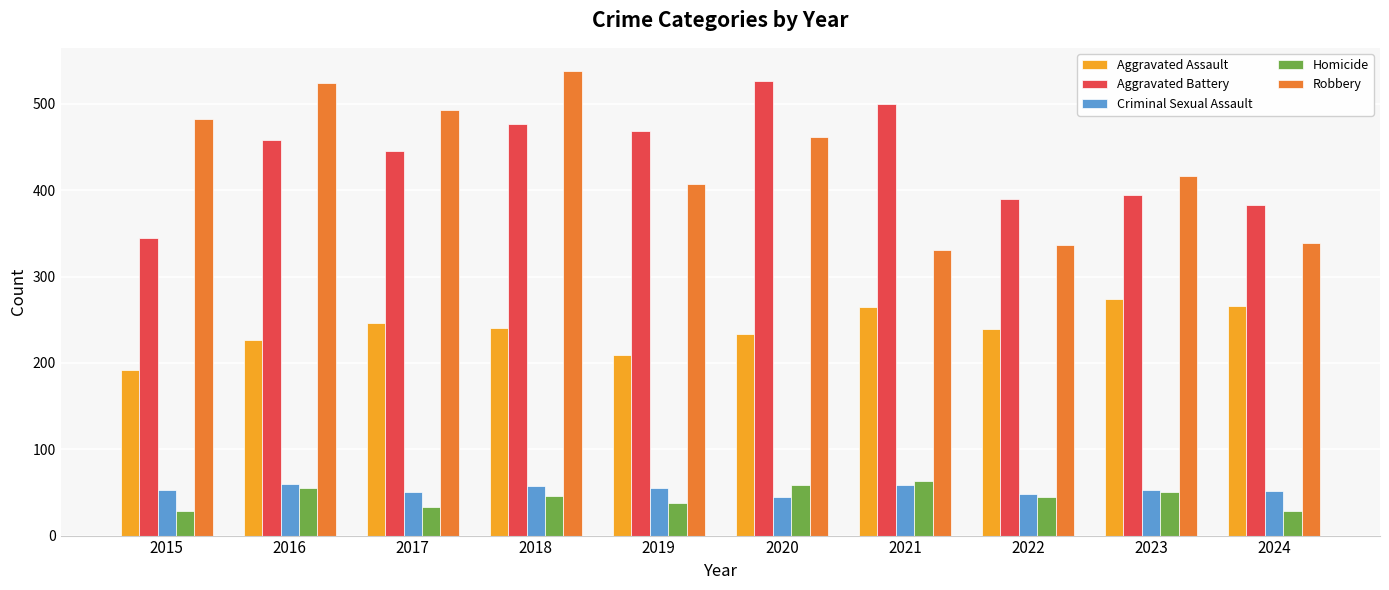

Is it true that Robbery equals 574 at 2023?

False